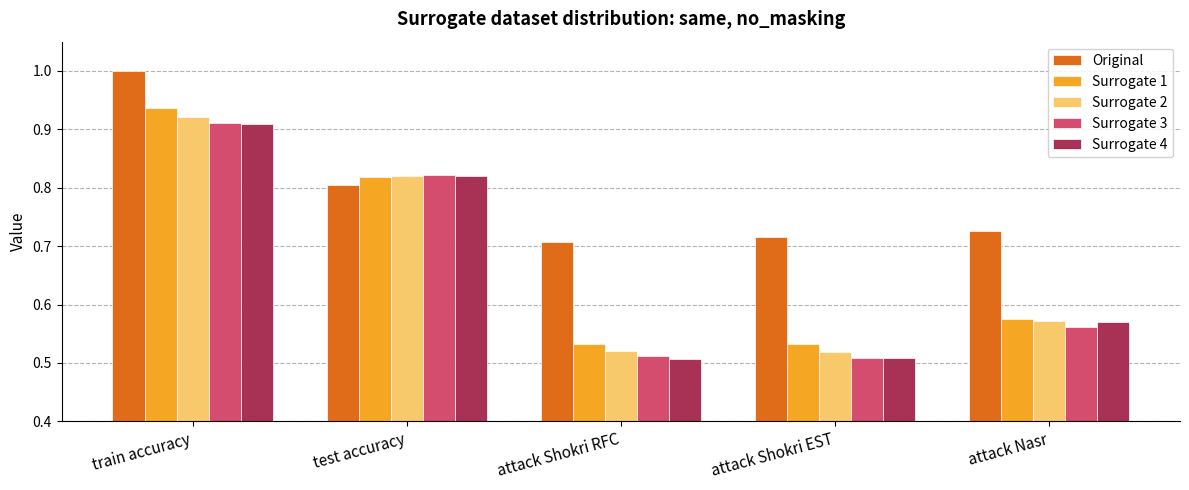

How many groups of bars are there?

5